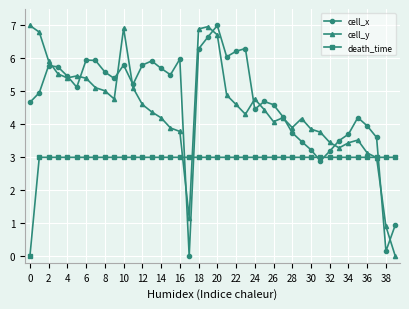

At how many categories does at least one series exceed 2?

40